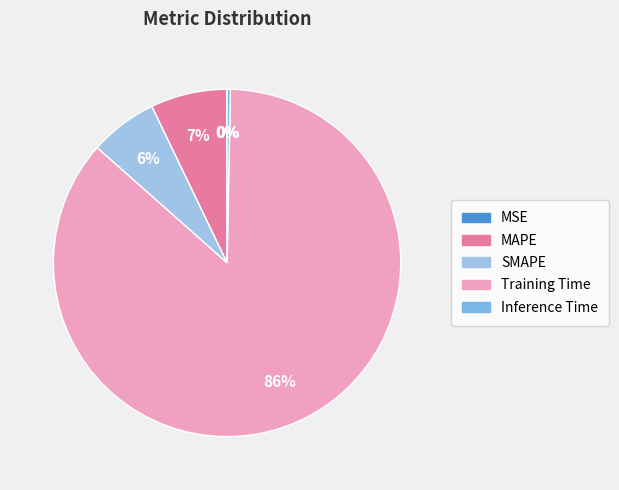

Which slice represents more than half of the pie?

Training Time